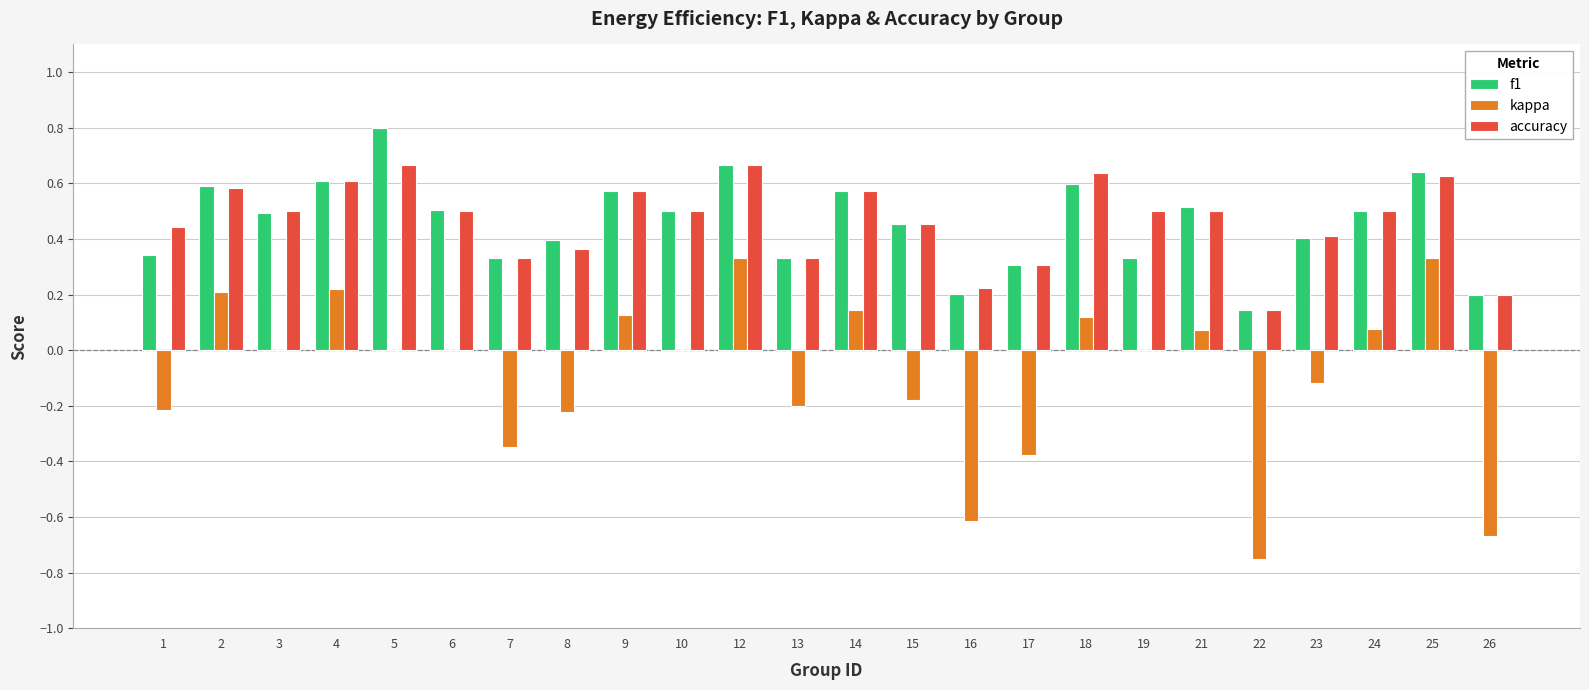

Does the chart contain stacked bars?

No